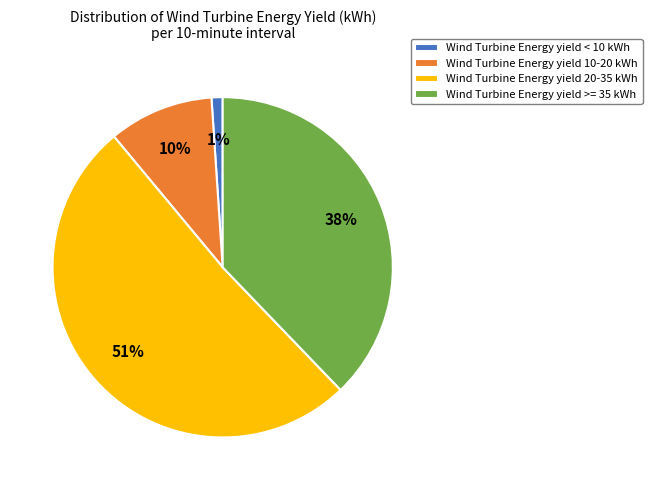

True or false: Wind Turbine Energy yield >= 35 kWh accounts for 26% of the total.

False